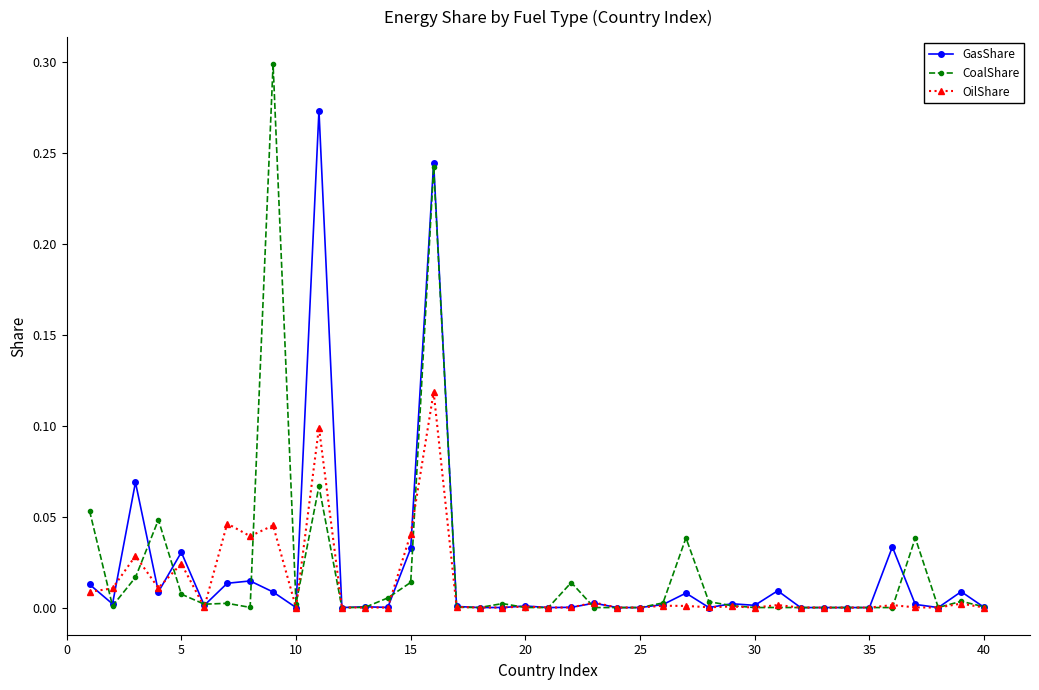

Which series has the widest spread of values?

CoalShare